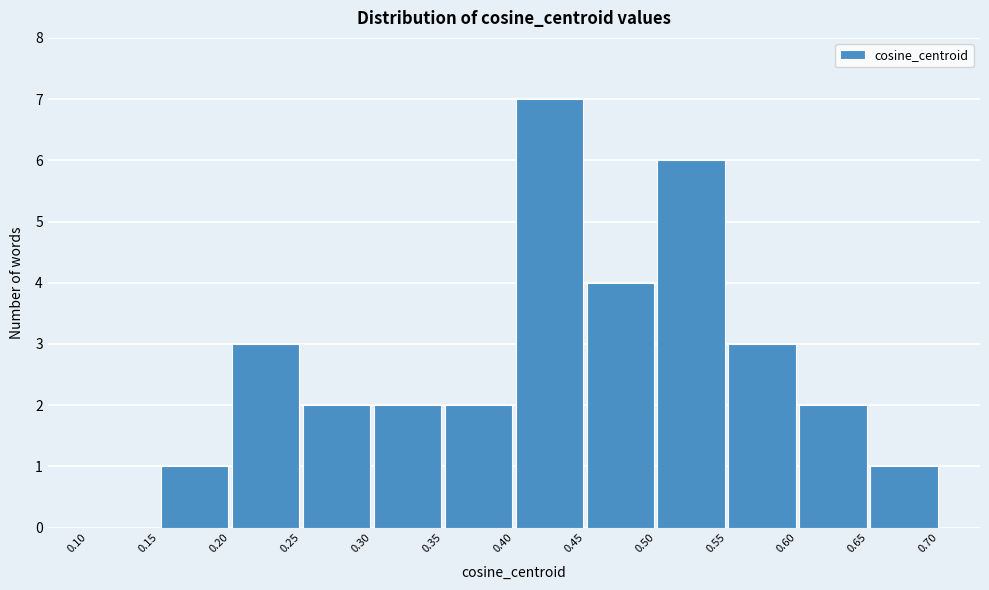

Reading left to right, transcribe this chart: for each bar, give the range it covers on the x-axis and its height. The values are not printed on the chart, so give them approximately, as read against the axis.

0.10 to 0.15: 0
0.15 to 0.20: 1
0.20 to 0.25: 3
0.25 to 0.30: 2
0.30 to 0.35: 2
0.35 to 0.40: 2
0.40 to 0.45: 7
0.45 to 0.50: 4
0.50 to 0.55: 6
0.55 to 0.60: 3
0.60 to 0.65: 2
0.65 to 0.70: 1